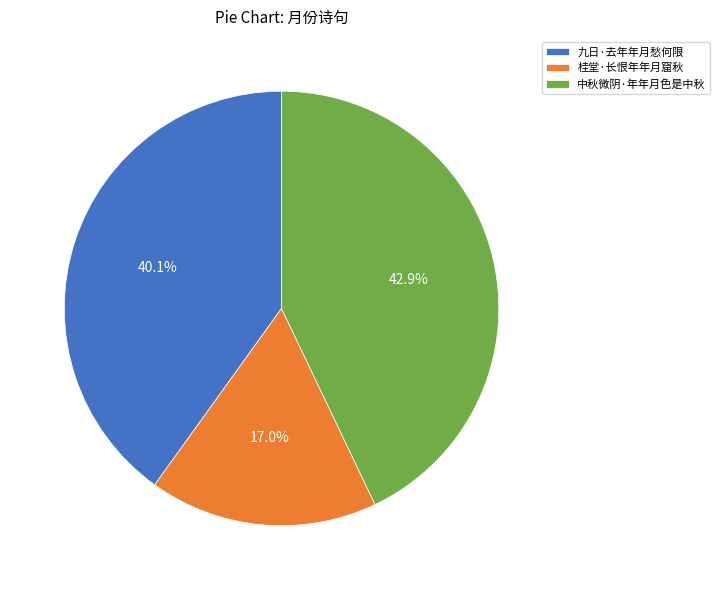

Which category has the biggest portion of the pie?

中秋微阴·年年月色是中秋